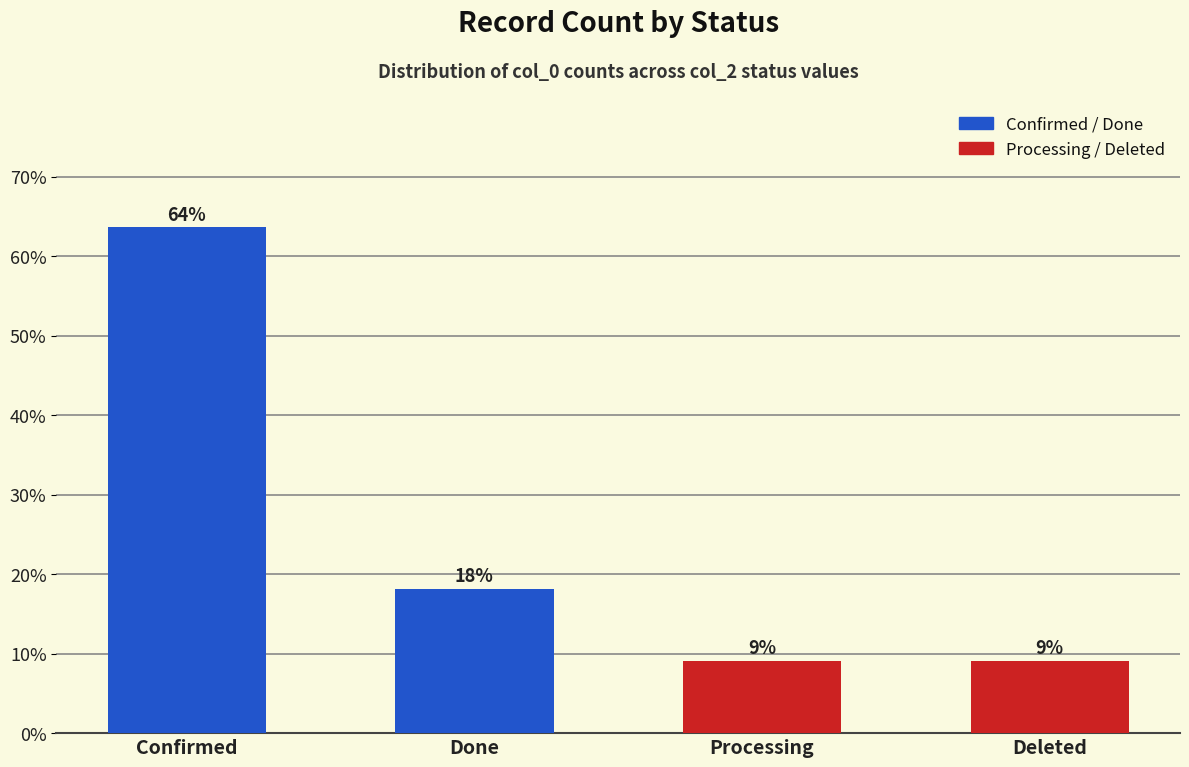

Is it true that the value at Confirmed is 63.6?

True